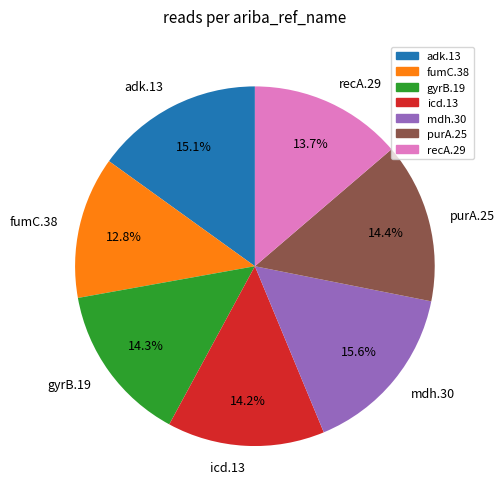

To the nearest percent, what is the combined percentage of mdh.30 and fumC.38?

28%